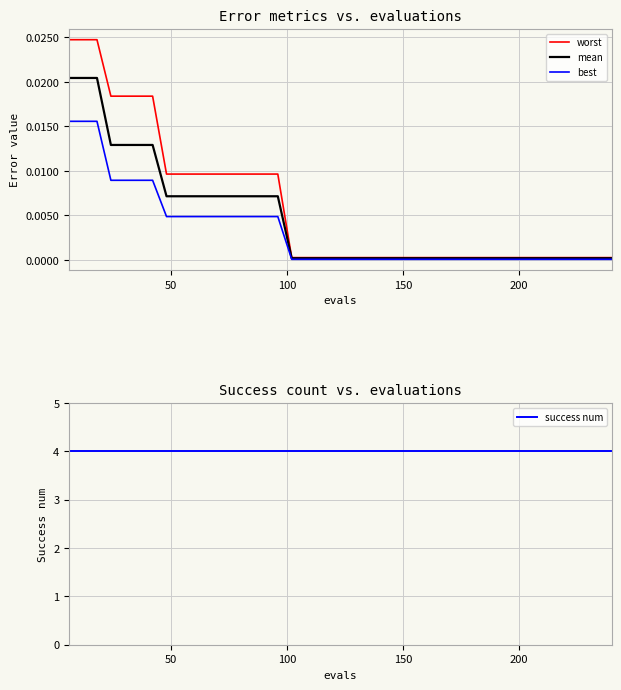

What is the label of the 4th point from the left?

150